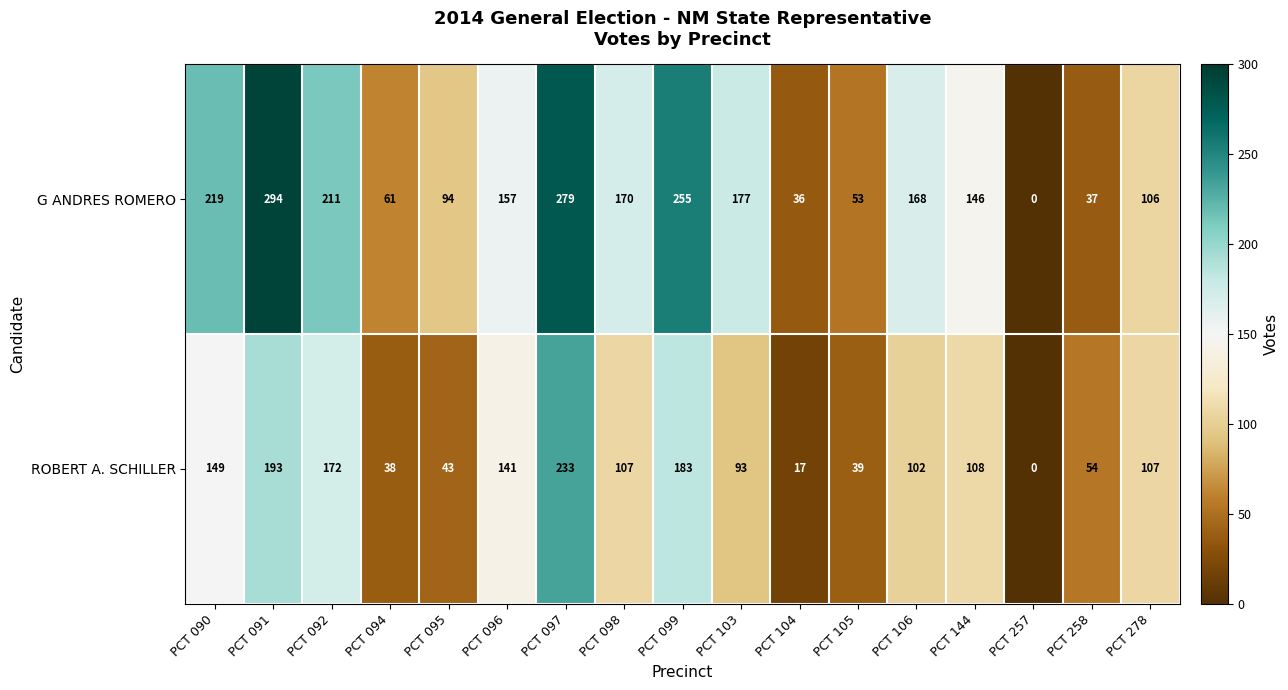

What is the greatest value displayed?

294